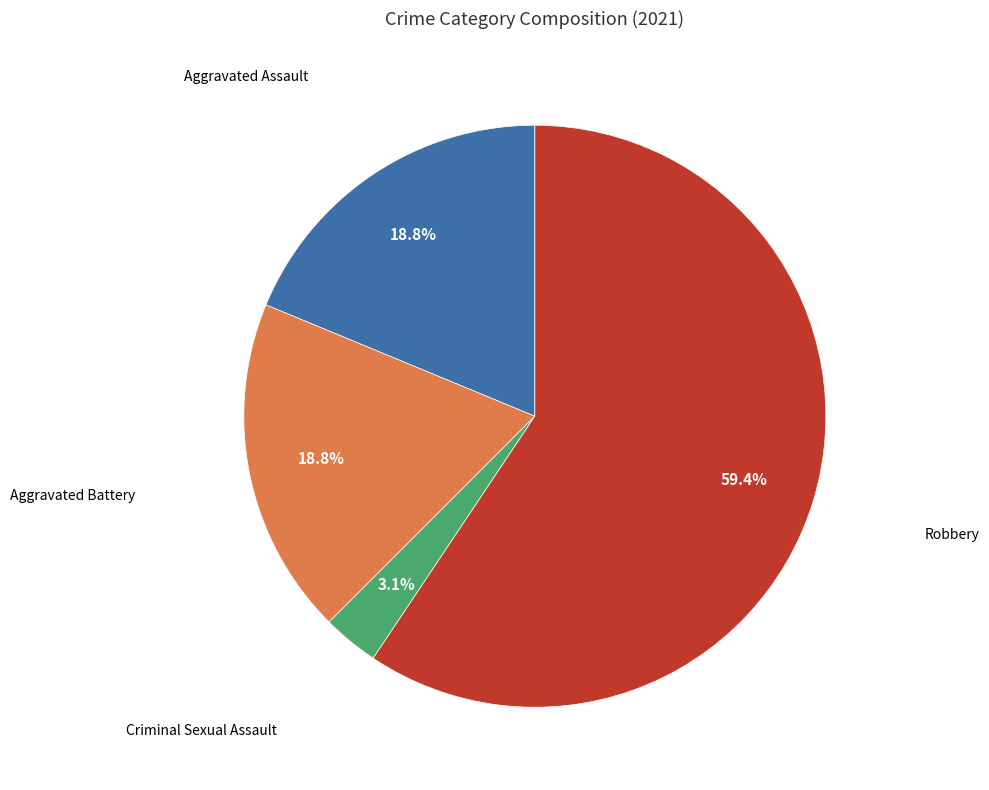

Is there a majority slice in this chart?

Yes